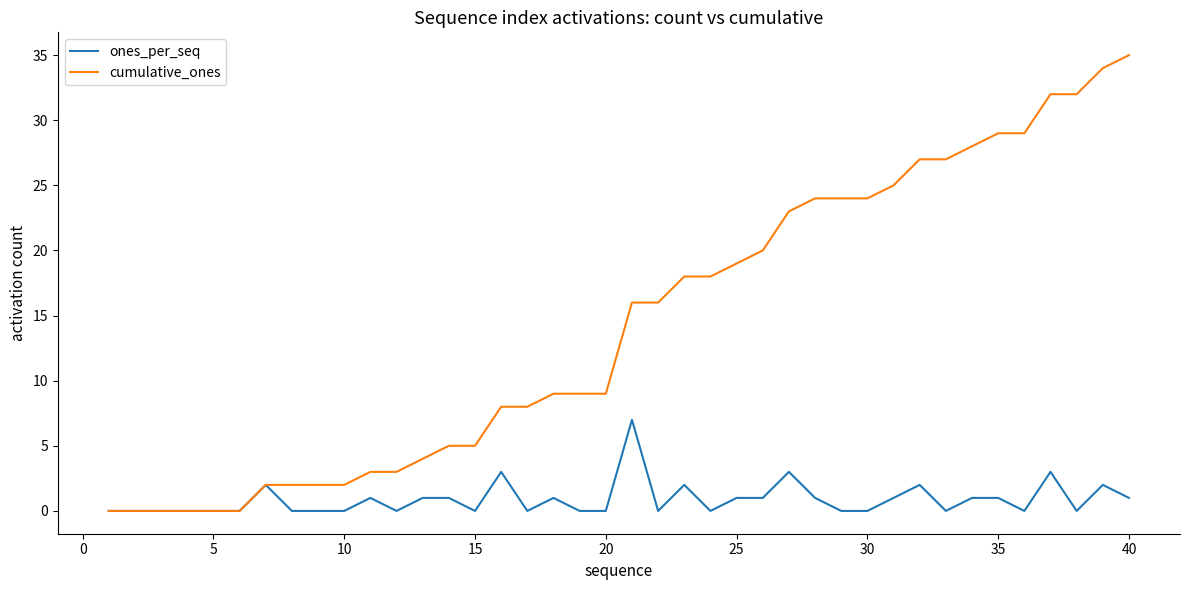

Which series has the largest range (max minus min)?

cumulative_ones